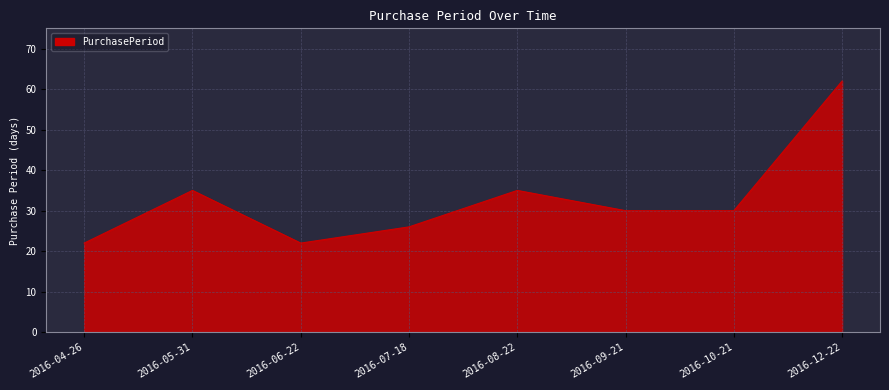

Which has a higher value, 2016-06-22 or 2016-12-22?

2016-12-22